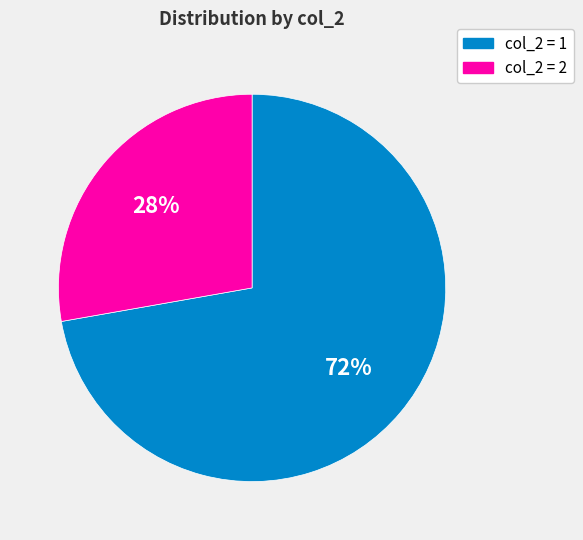

To the nearest percent, what is the average slice percentage?

50%